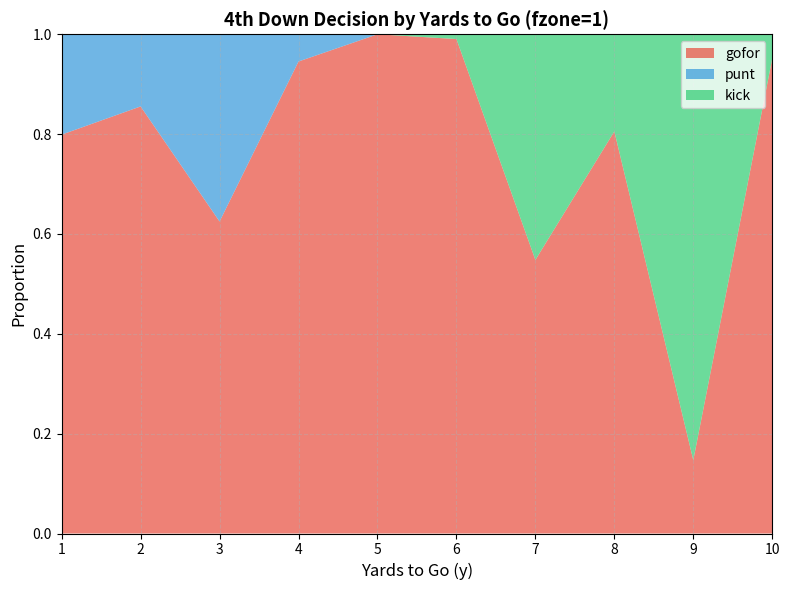

Reading right to left, transcribe all the data shown in this chart.

gofor: 10=1.0	9=0.1	8=0.8	7=0.5	6=1.0	5=1.0	4=0.9	3=0.6	2=0.9	1=0.8
punt: 10=0.0	9=0.0	8=0.0	7=0.0	6=0.0	5=0.0	4=0.1	3=0.4	2=0.1	1=0.2
kick: 10=0.0	9=0.9	8=0.2	7=0.5	6=0.0	5=0.0	4=0.0	3=0.0	2=0.0	1=0.0